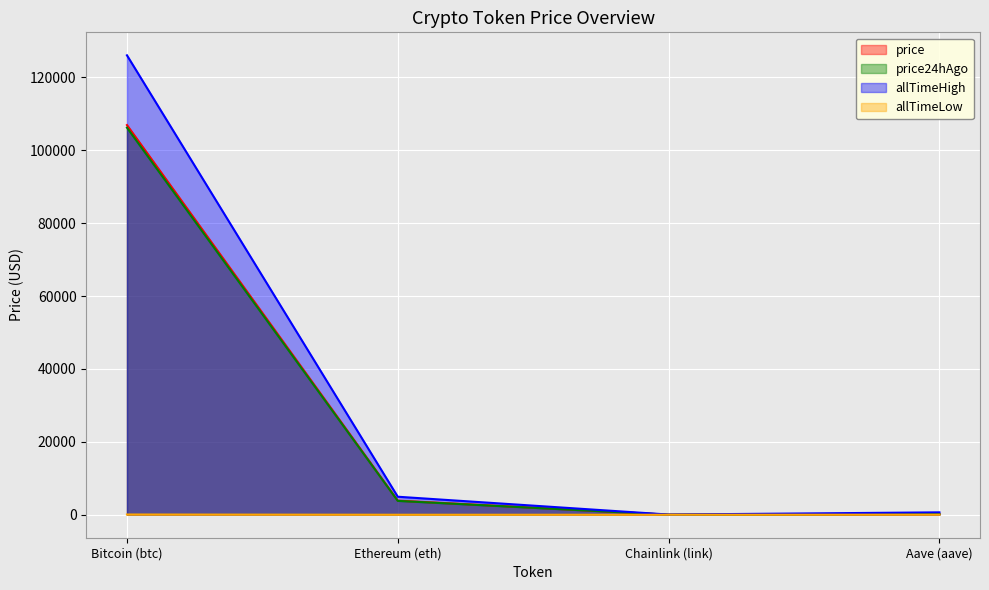

What is the minimum value shown in the chart?

0.1